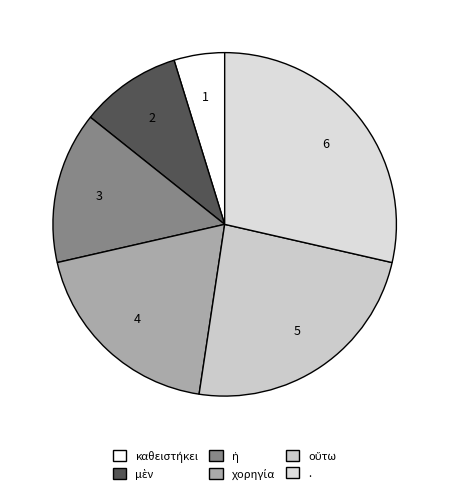

Do μὲν and χορηγία together represent more than half of the pie?

No